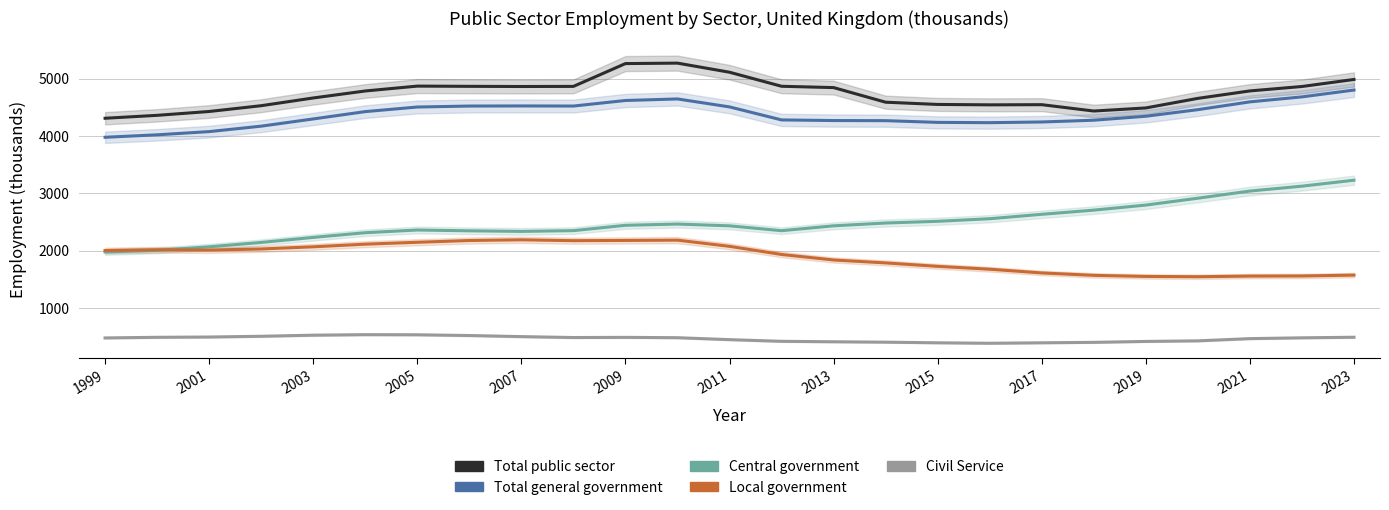

Reading left to right, transcribe all the data shown in this chart.

Total public sector: 4310	4361	4428	4529	4664	4786	4871	4867	4864	4866	5264	5272	5113	4868	4845	4590	4551	4544	4547	4436	4490	4657	4787	4864	4987
Total general government: 3978	4021	4077	4172	4298	4426	4506	4523	4525	4523	4620	4647	4508	4281	4270	4268	4238	4233	4245	4276	4345	4460	4596	4683	4802
Central government: 1976	2005	2067	2143	2231	2313	2360	2346	2336	2349	2442	2464	2433	2348	2433	2482	2512	2557	2634	2707	2795	2915	3040	3125	3229
Local government: 2002	2016	2010	2029	2067	2113	2146	2177	2189	2174	2178	2183	2075	1933	1837	1786	1726	1676	1611	1569	1550	1545	1556	1558	1573
Civil Service: 477	488	493	506	525	534	532	519	500	484	487	481	447	418	410	403	392	384	392	400	416	426	465	479	489